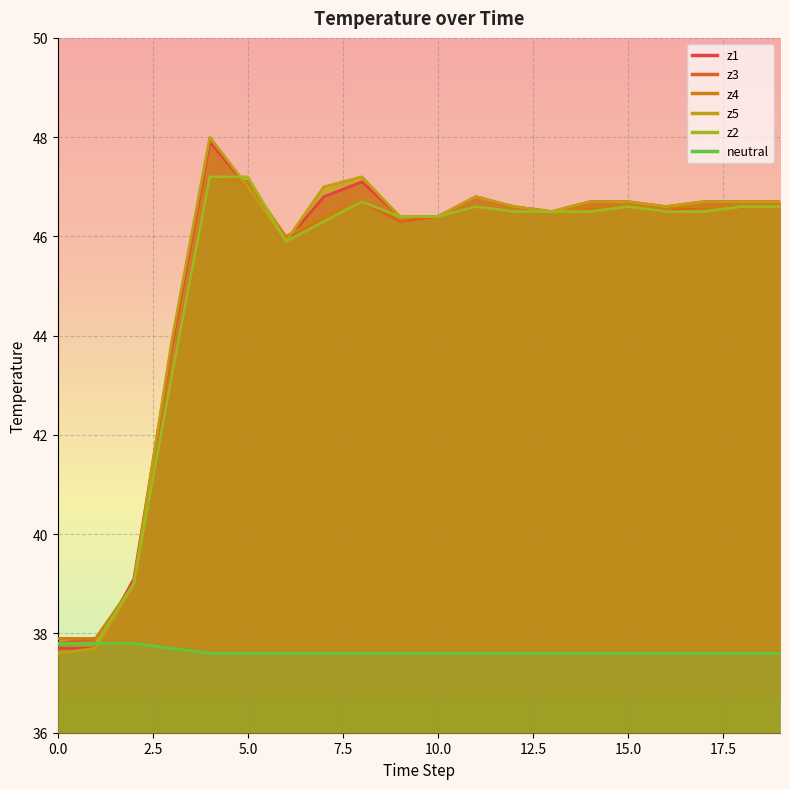

Read the z5 value at 8.

47.2